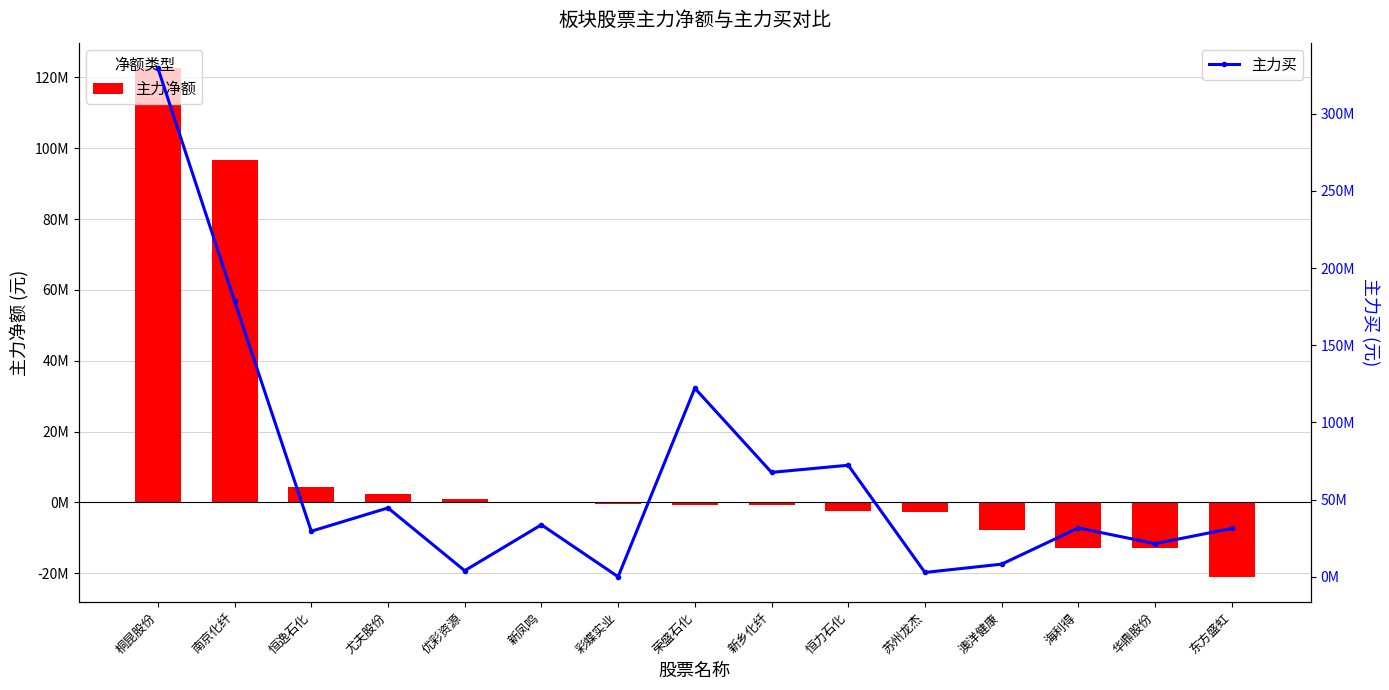

What is the minimum value shown in the chart?

-21000737